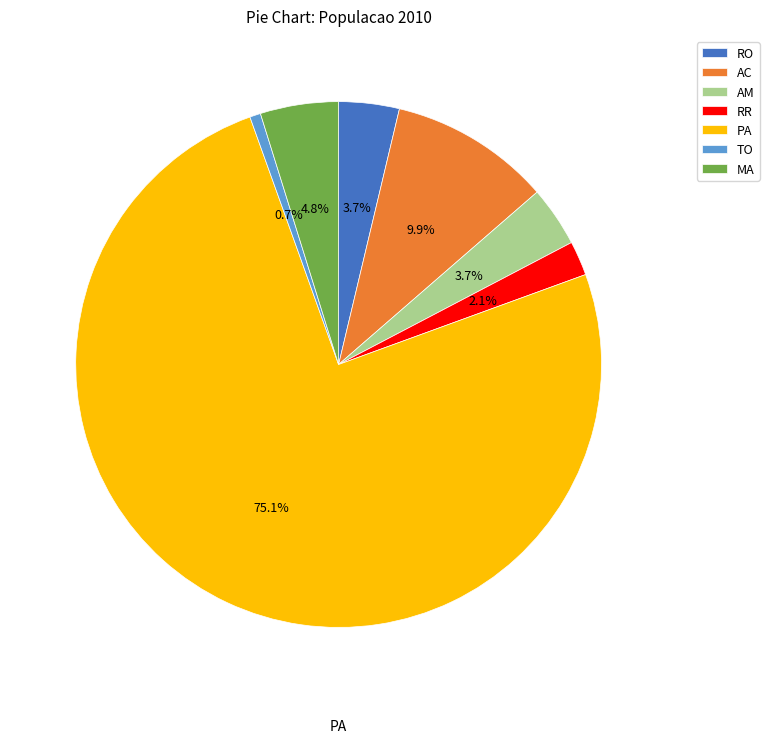

What portion of the pie excludes TO?

99.3%